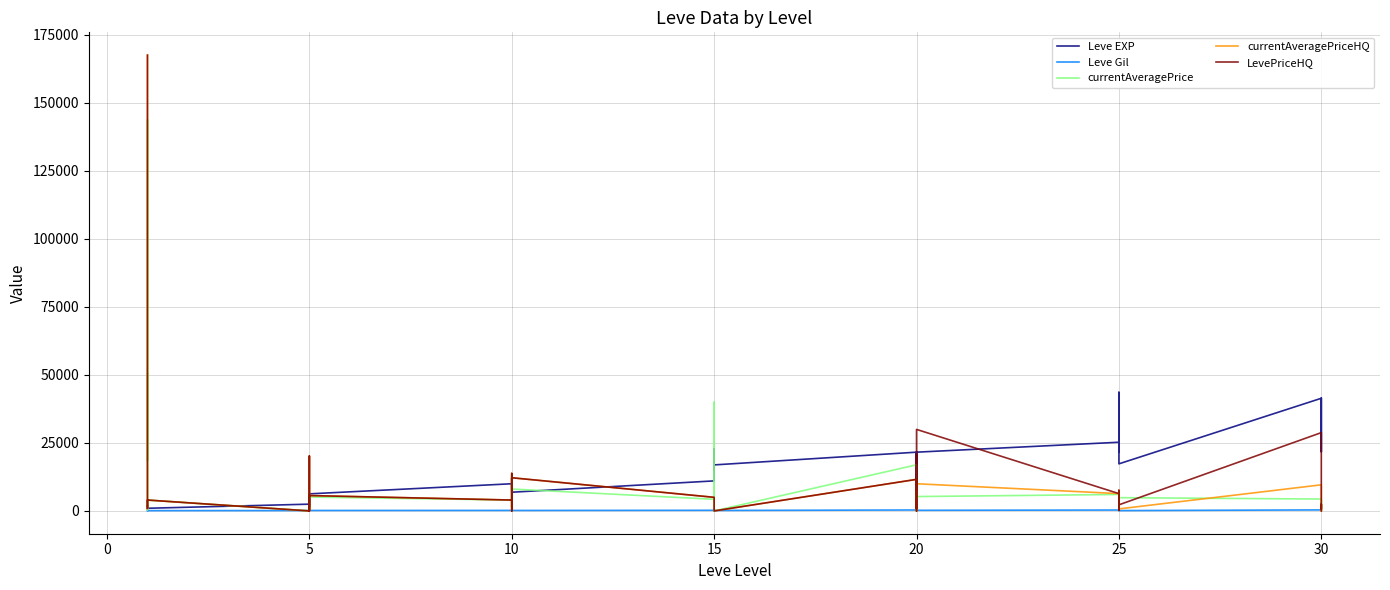

Which series has the widest spread of values?

currentAveragePriceHQ